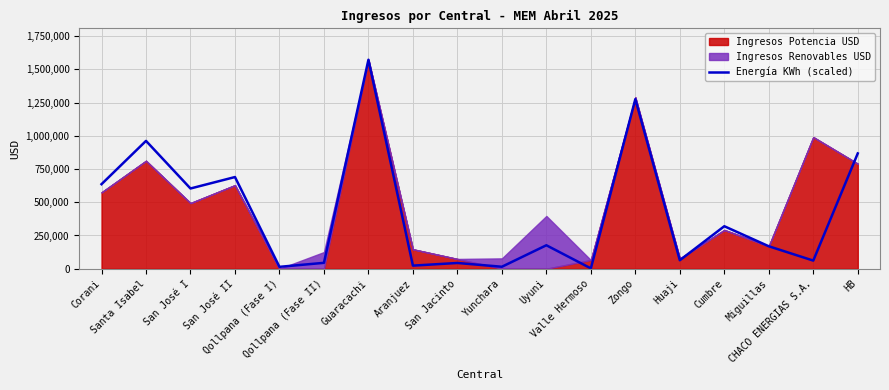

Read the value at Cumbre.

319621.3